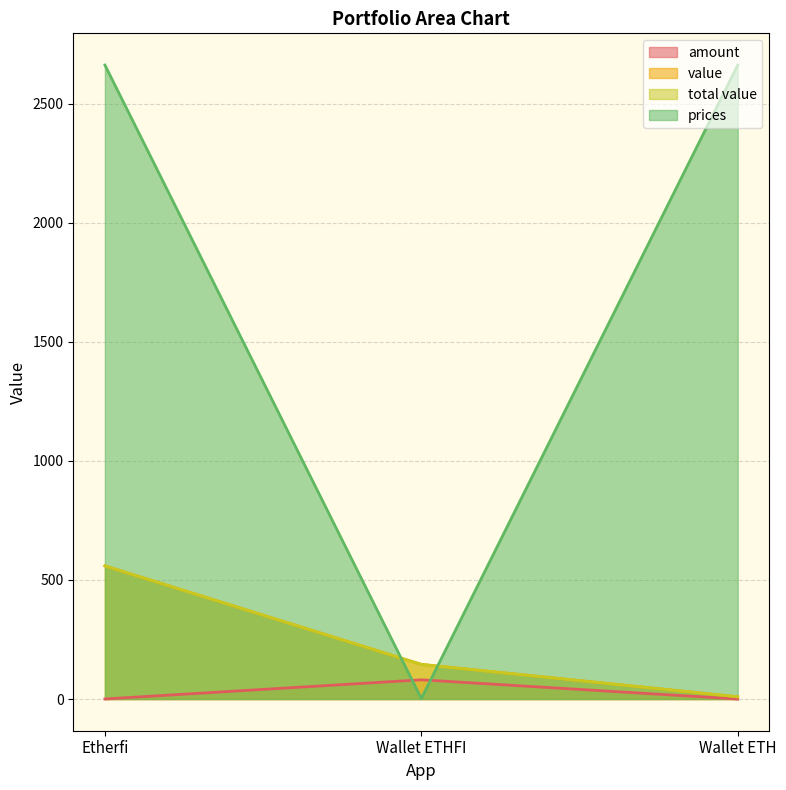

What is the average value of the prices series?

1775.8